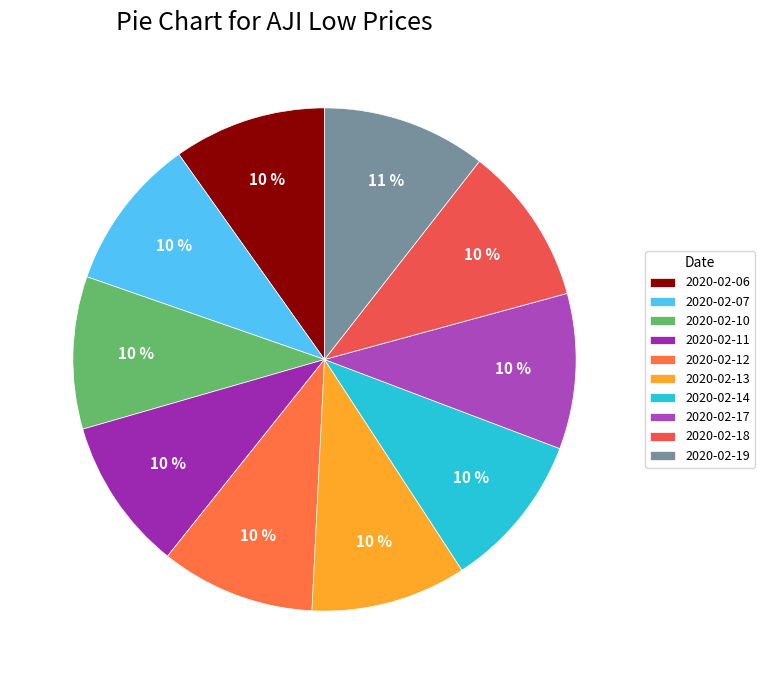

The 2020-02-17 slice represents 20% of the pie. True or false?

False